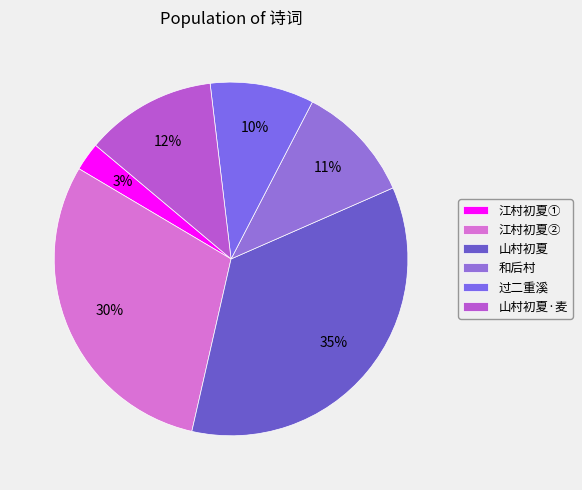

Rank the categories by value from lowest to highest.

江村初夏①, 过二重溪, 和后村, 山村初夏·麦, 江村初夏②, 山村初夏